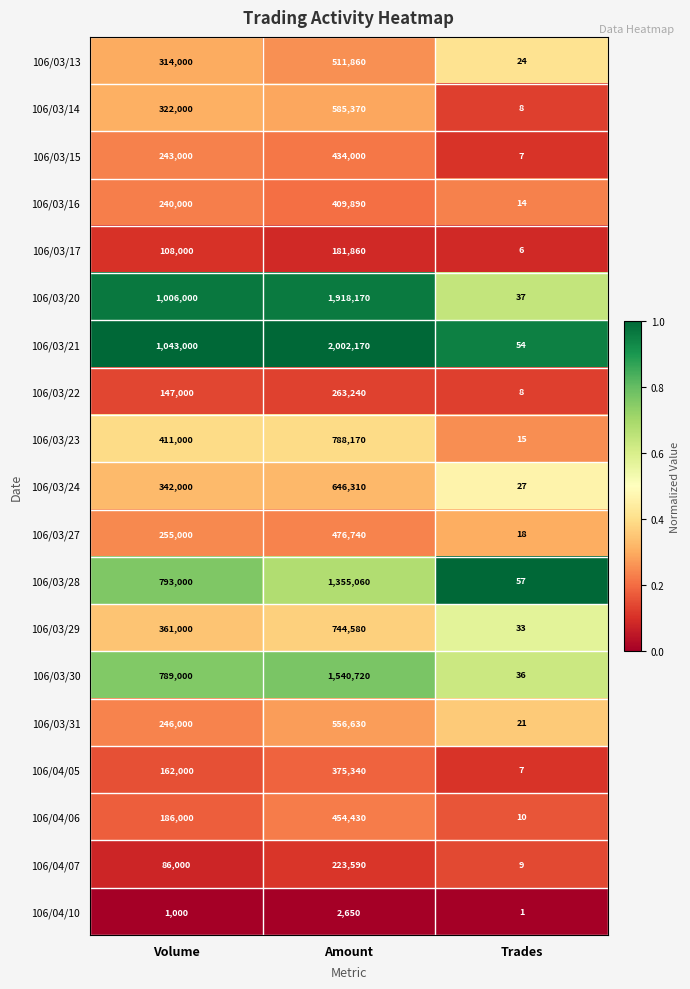

At which category is the sum across all series the highest?

Amount